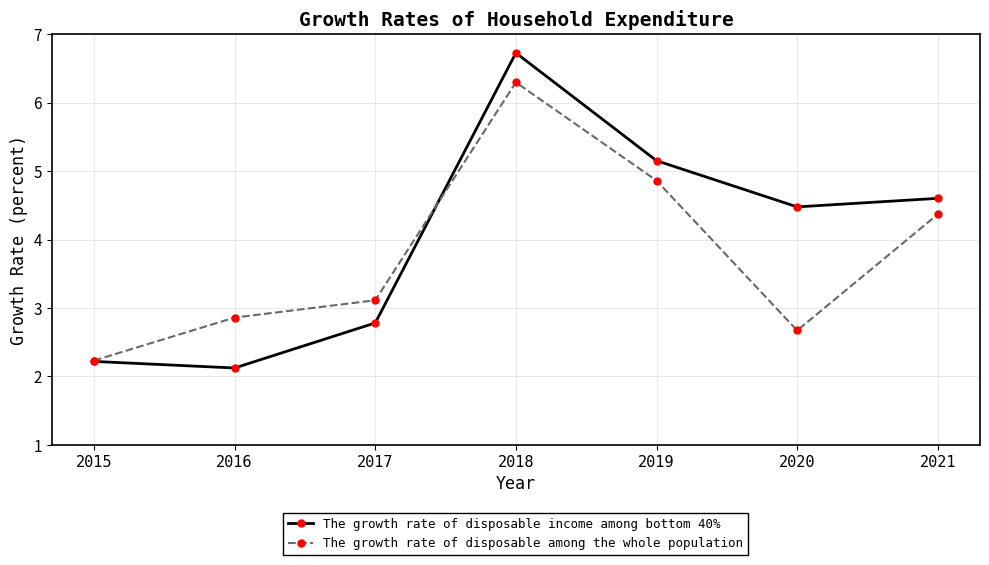

At which category does The growth rate of disposable among the whole population reach its first local valley?

2020